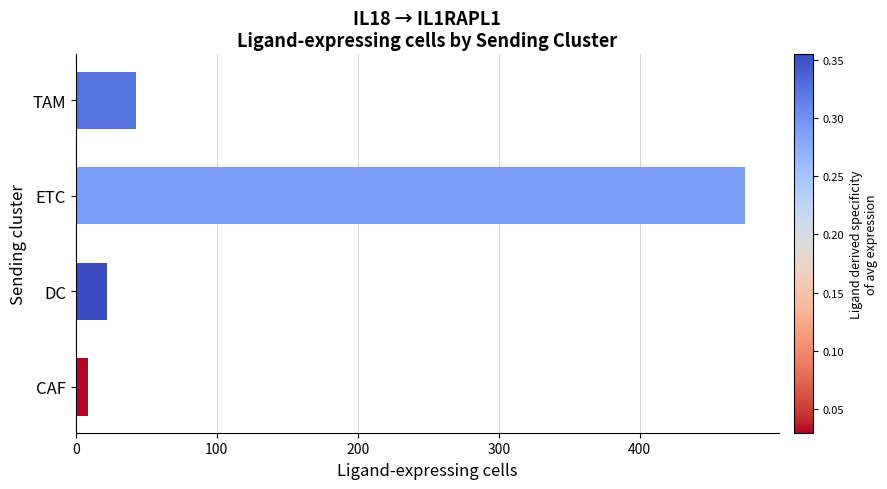

What is the average value?

137